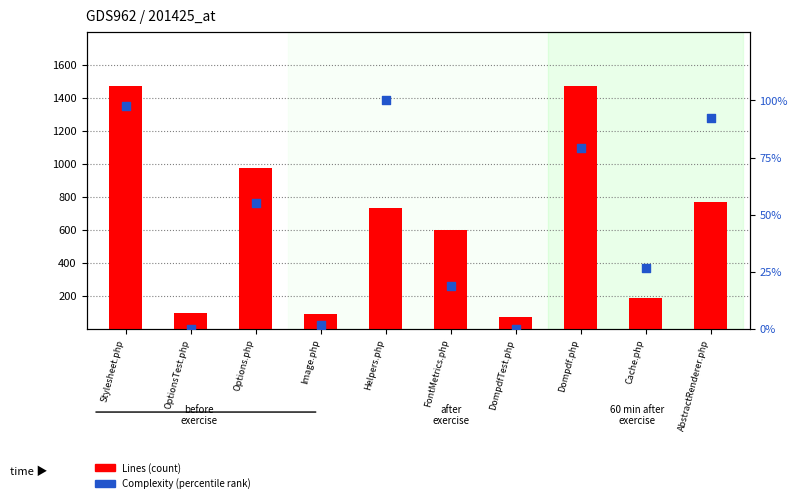

Which series contains the lowest Y value?

Complexity (normalized)